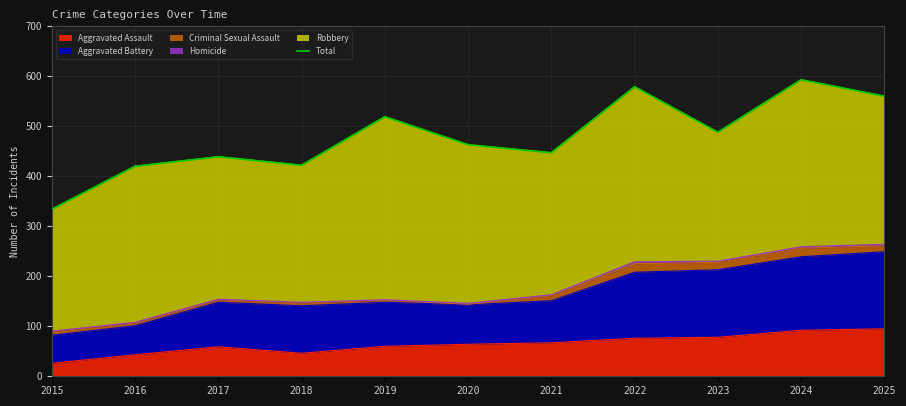

How many interior local peaks (higher than both neighbors) does the data have?

4